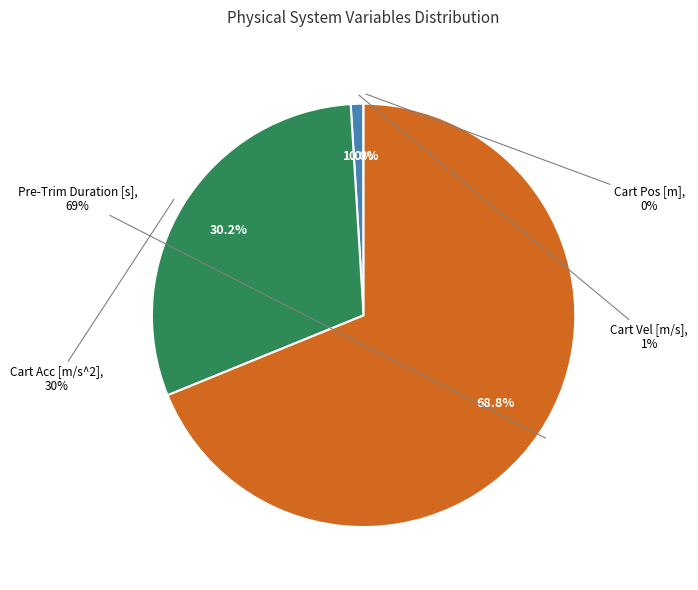

Combined, do Cart Vel [m/s] and Time [s] account for over 50%?

No